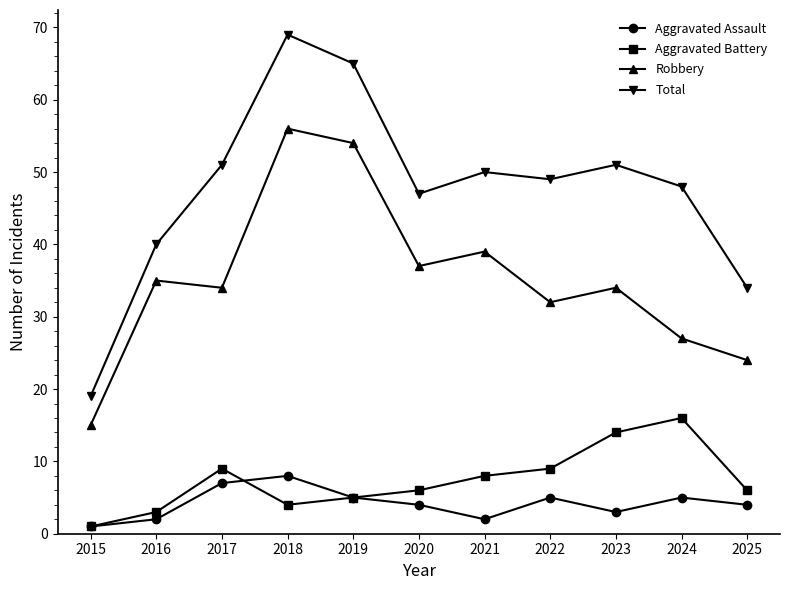

List the series in order of their peak value, highest first.

Total, Robbery, Aggravated Battery, Aggravated Assault